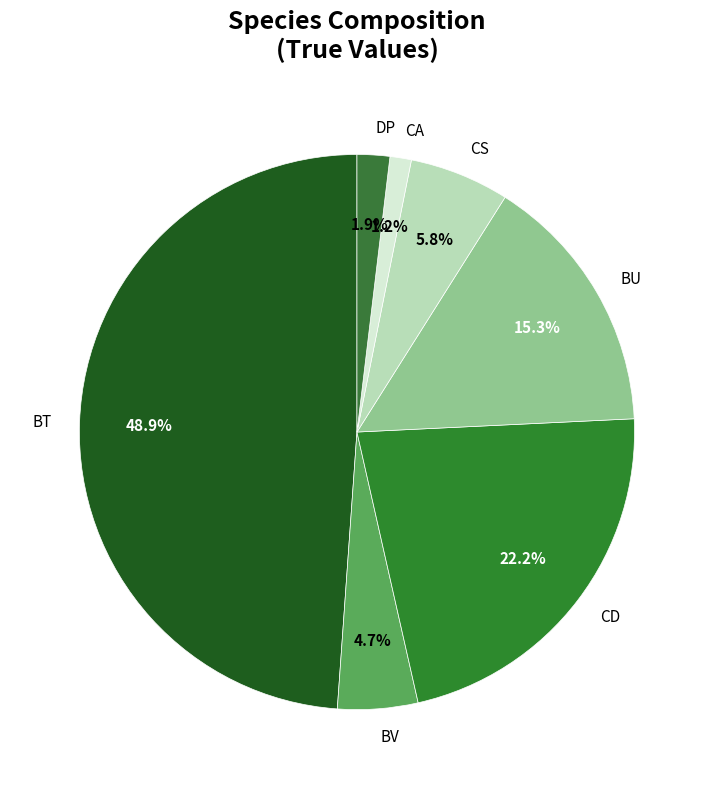

To the nearest percent, what portion does DP represent?

2%